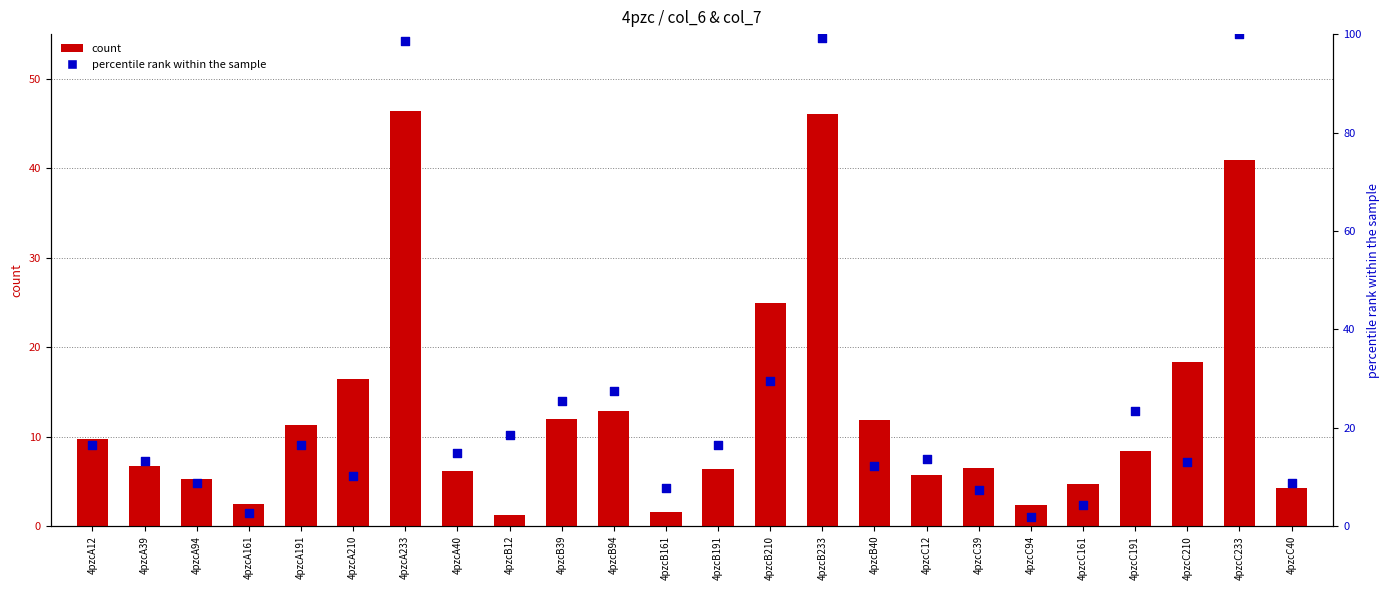

Which series contains the highest Y value?

col_7 (percentile rank)